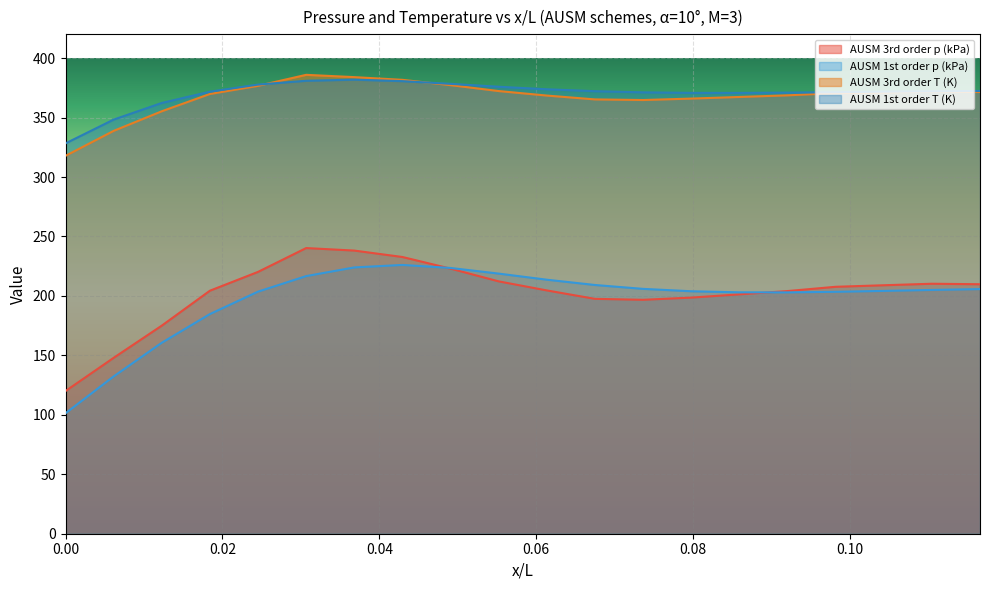

What is the difference between the AUSM 1st order p (kPa) values at 0.0 and 0.0736232646?

104.6